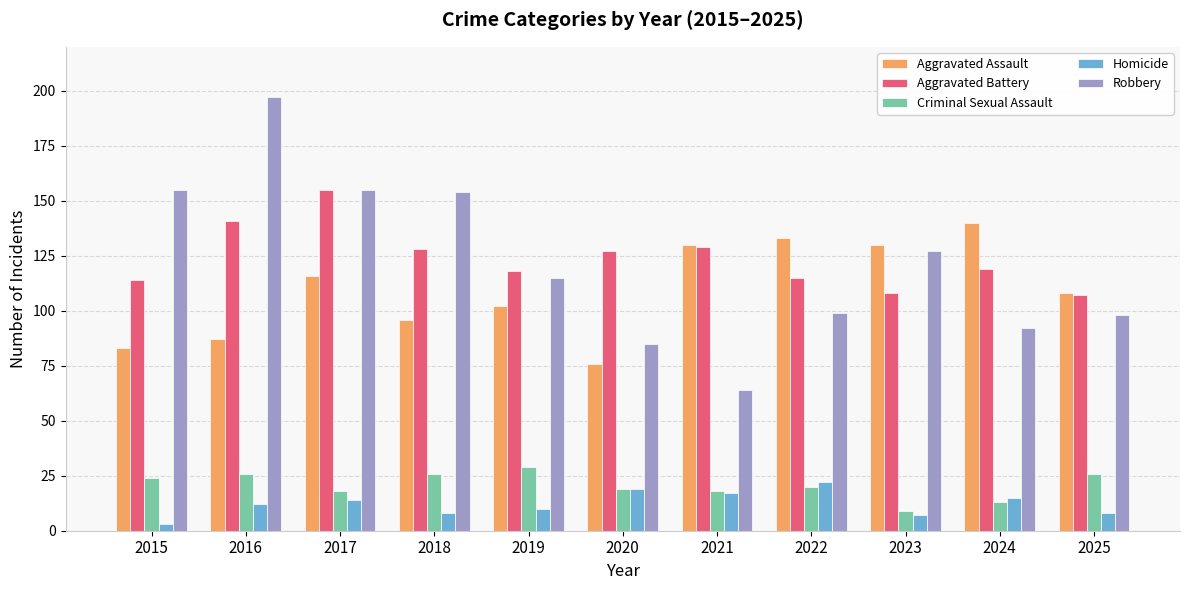

Reading left to right, list all the values displayed in this chart.

Aggravated Assault: 2015=83	2016=87	2017=116	2018=96	2019=102	2020=76	2021=130	2022=133	2023=130	2024=140	2025=108
Aggravated Battery: 2015=114	2016=141	2017=155	2018=128	2019=118	2020=127	2021=129	2022=115	2023=108	2024=119	2025=107
Criminal Sexual Assault: 2015=24	2016=26	2017=18	2018=26	2019=29	2020=19	2021=18	2022=20	2023=9	2024=13	2025=26
Homicide: 2015=3	2016=12	2017=14	2018=8	2019=10	2020=19	2021=17	2022=22	2023=7	2024=15	2025=8
Robbery: 2015=155	2016=197	2017=155	2018=154	2019=115	2020=85	2021=64	2022=99	2023=127	2024=92	2025=98